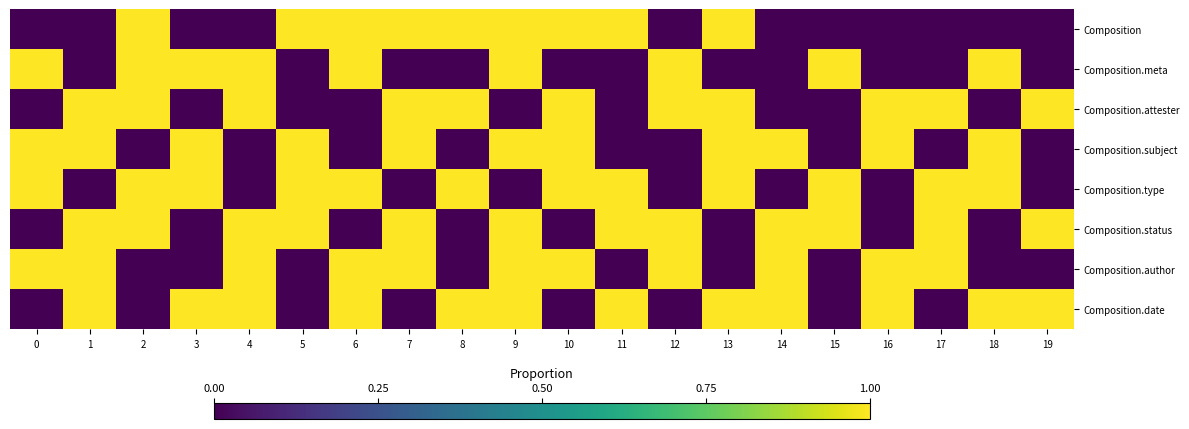

Between 14 and 7, which is larger?

7